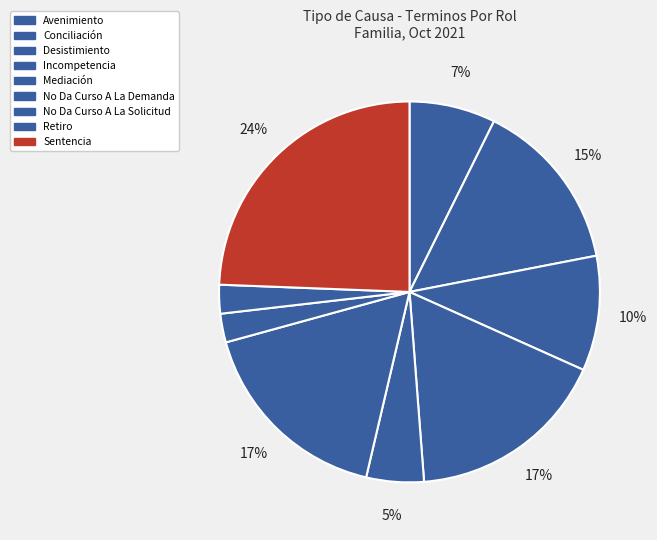

Is there a majority slice in this chart?

No